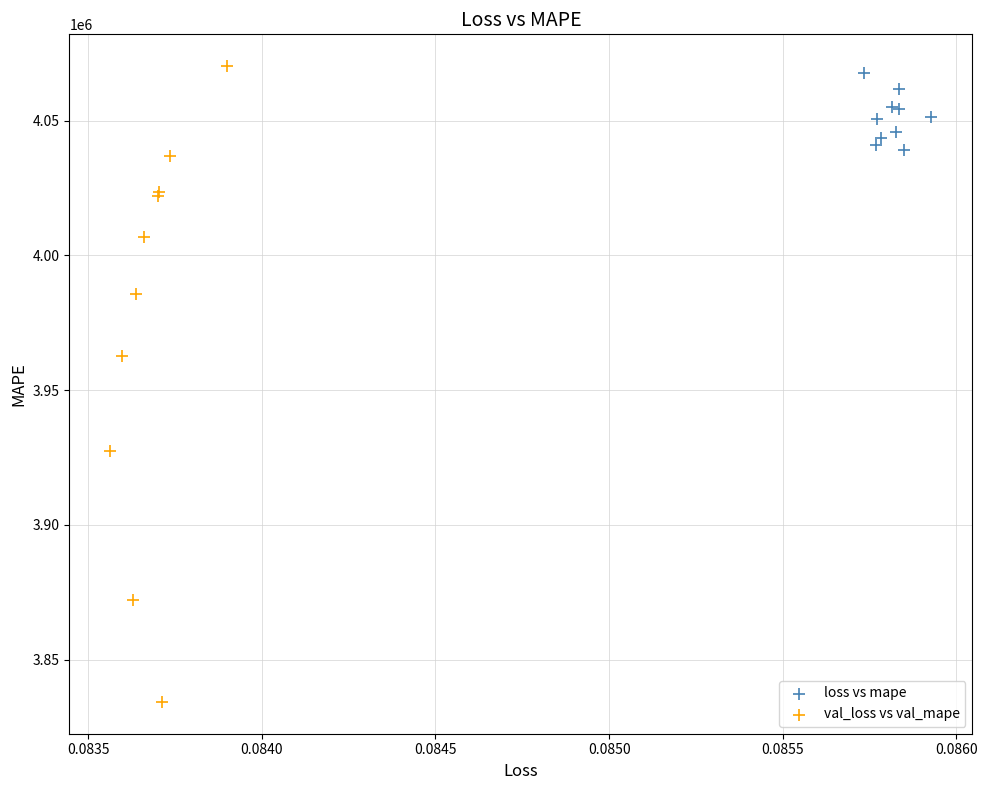

What are all the series names shown in the legend?

loss vs mape, val_loss vs val_mape